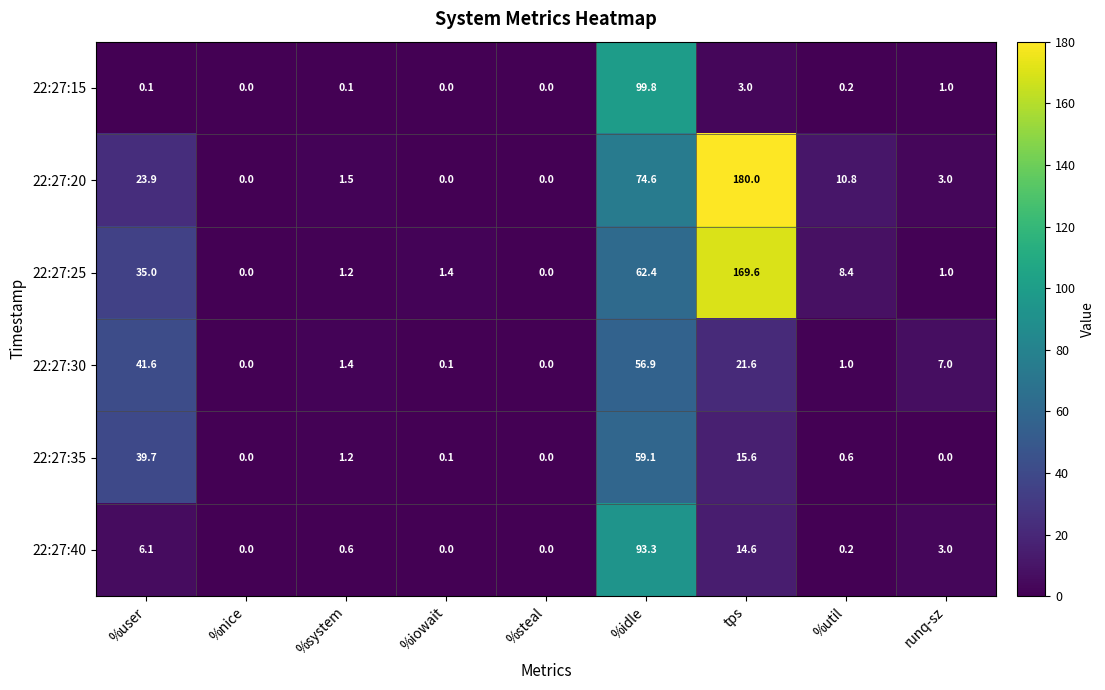

Rank the series by their maximum value, from lowest to highest.

22:27:30, 22:27:35, 22:27:40, 22:27:15, 22:27:25, 22:27:20